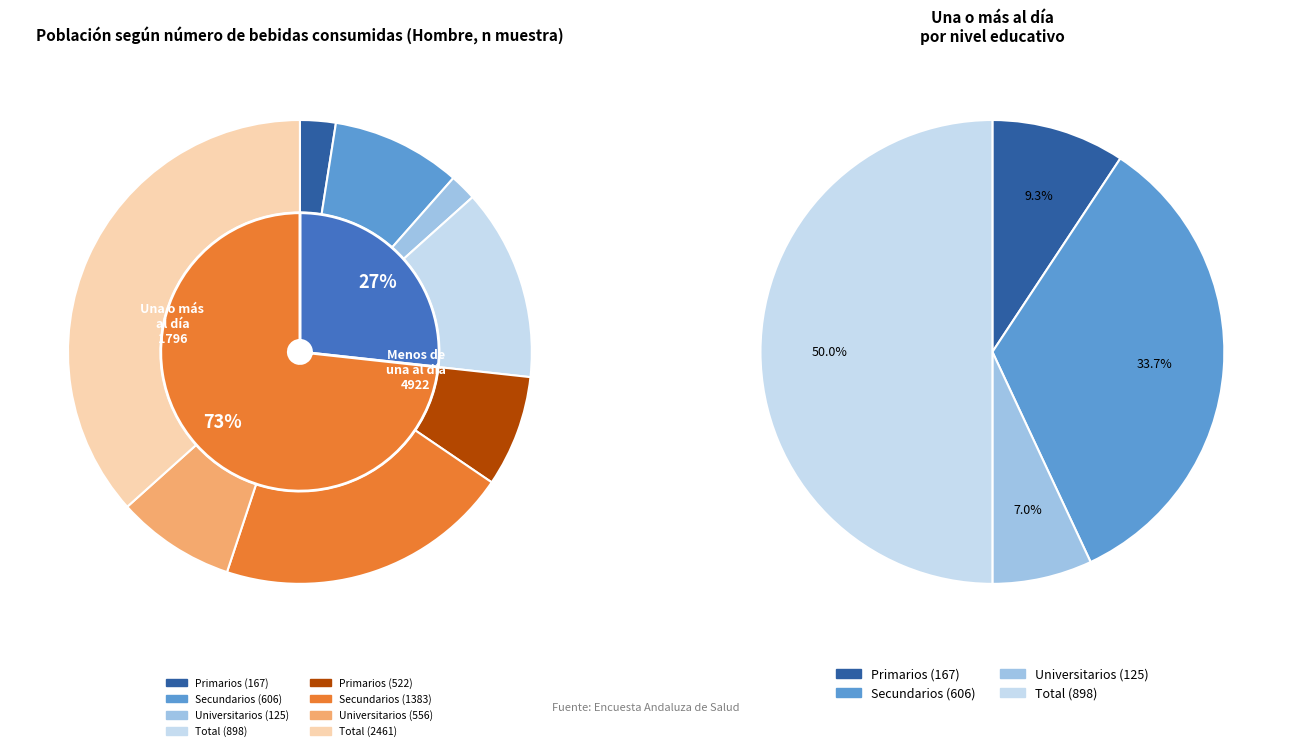

True or false: Total accounts for 50% of the total.

True